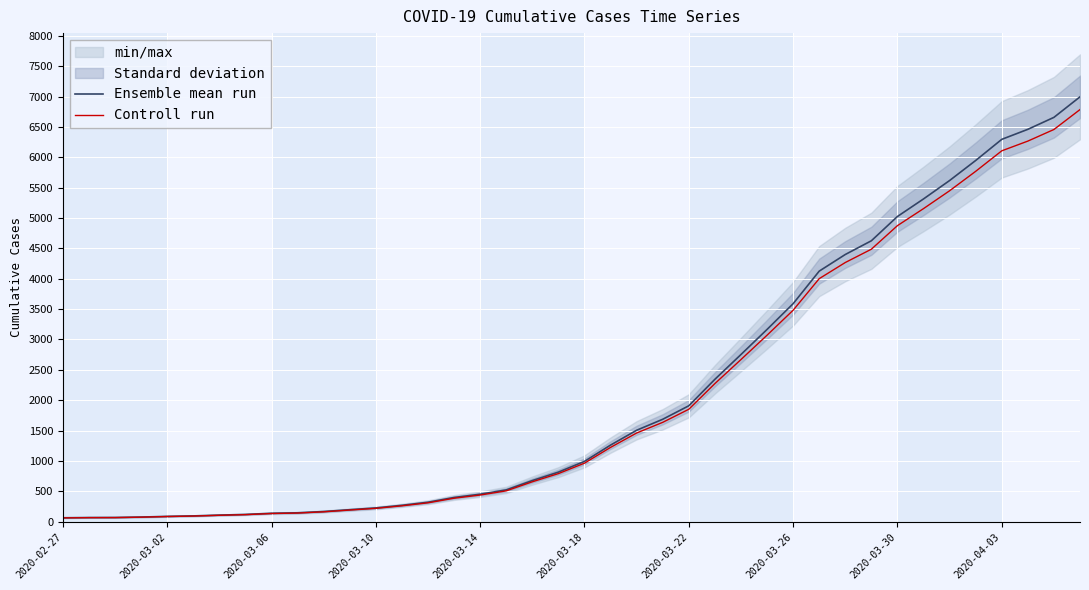

Which series has the largest range (max minus min)?

Ensemble mean run